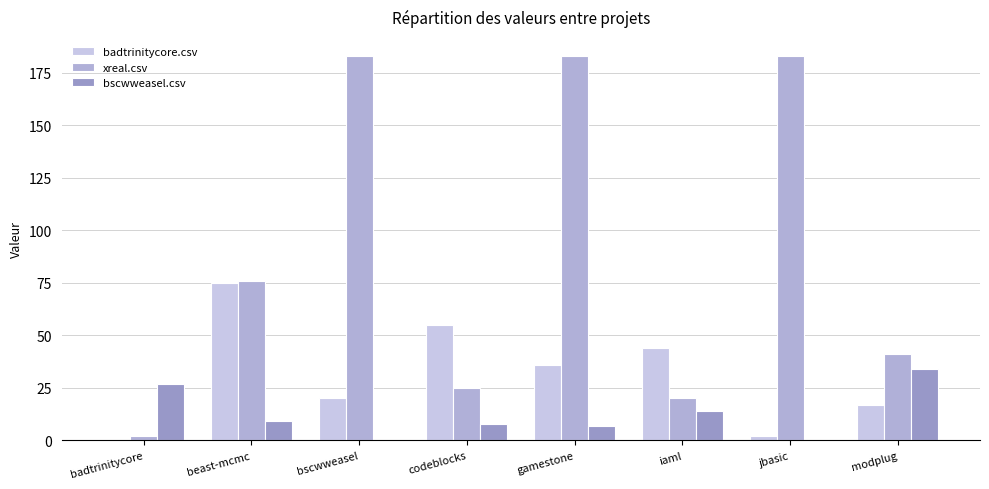

Reading right to left, extract all data points from this chart.

badtrinitycore.csv: 17	2	44	36	55	20	75	0
xreal.csv: 41	183	20	183	25	183	76	2
bscwweasel.csv: 34	0	14	7	8	0	9	27